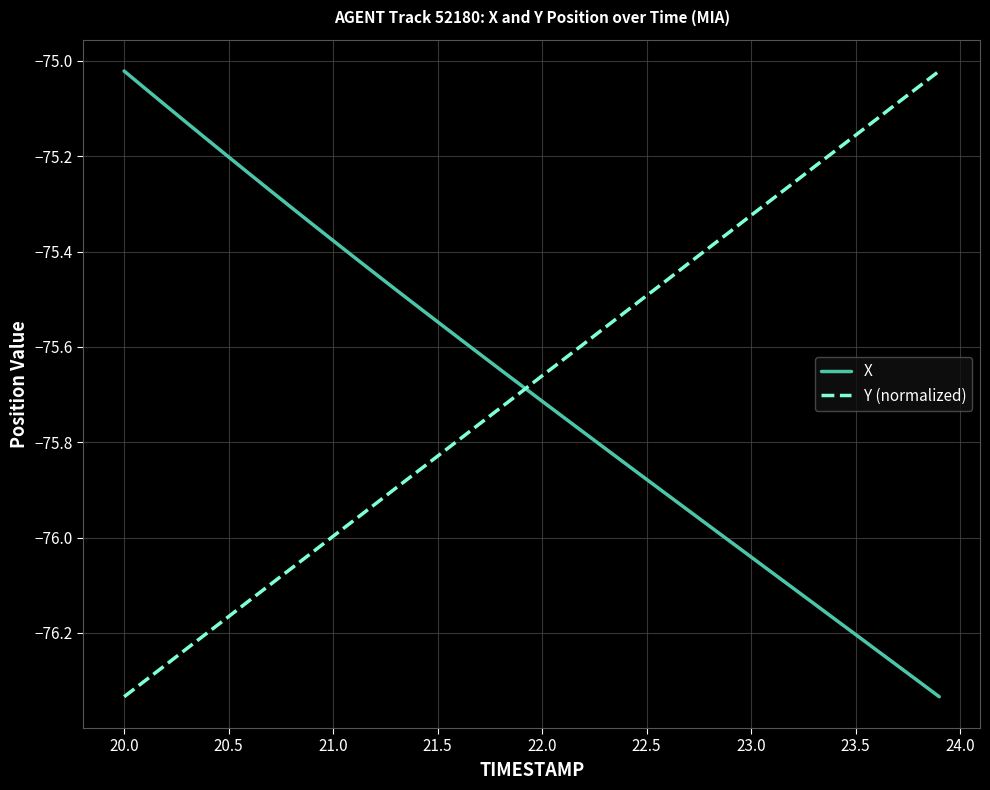

What is the value of the X point at the 4th from the left?

-75.1